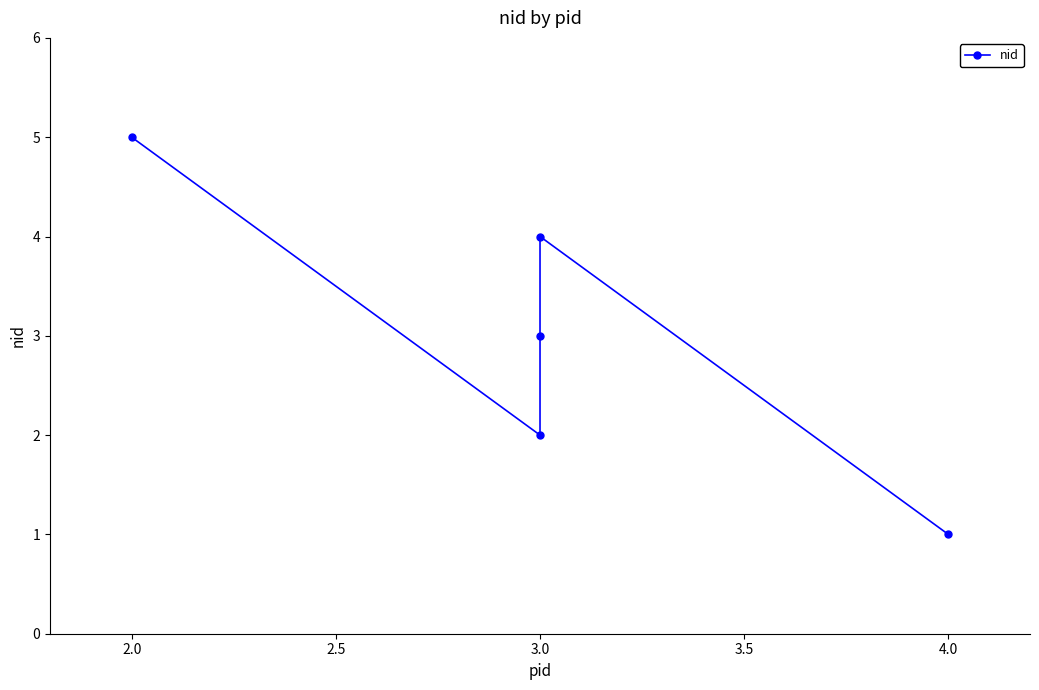

Is it true that the value at 2.0 is 2?

False